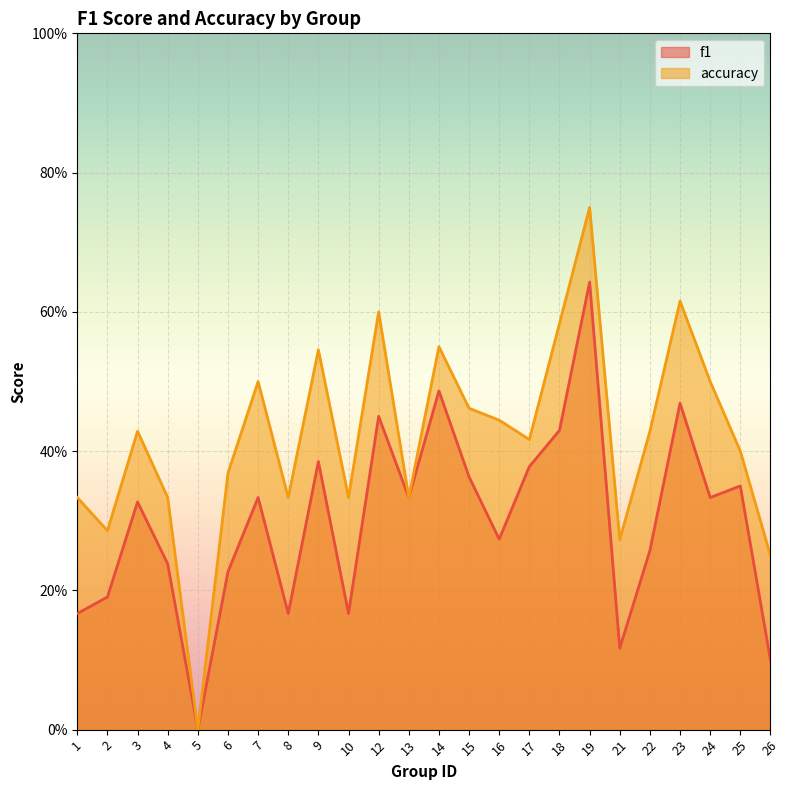

True or false: f1 and accuracy intersect in this chart.

False